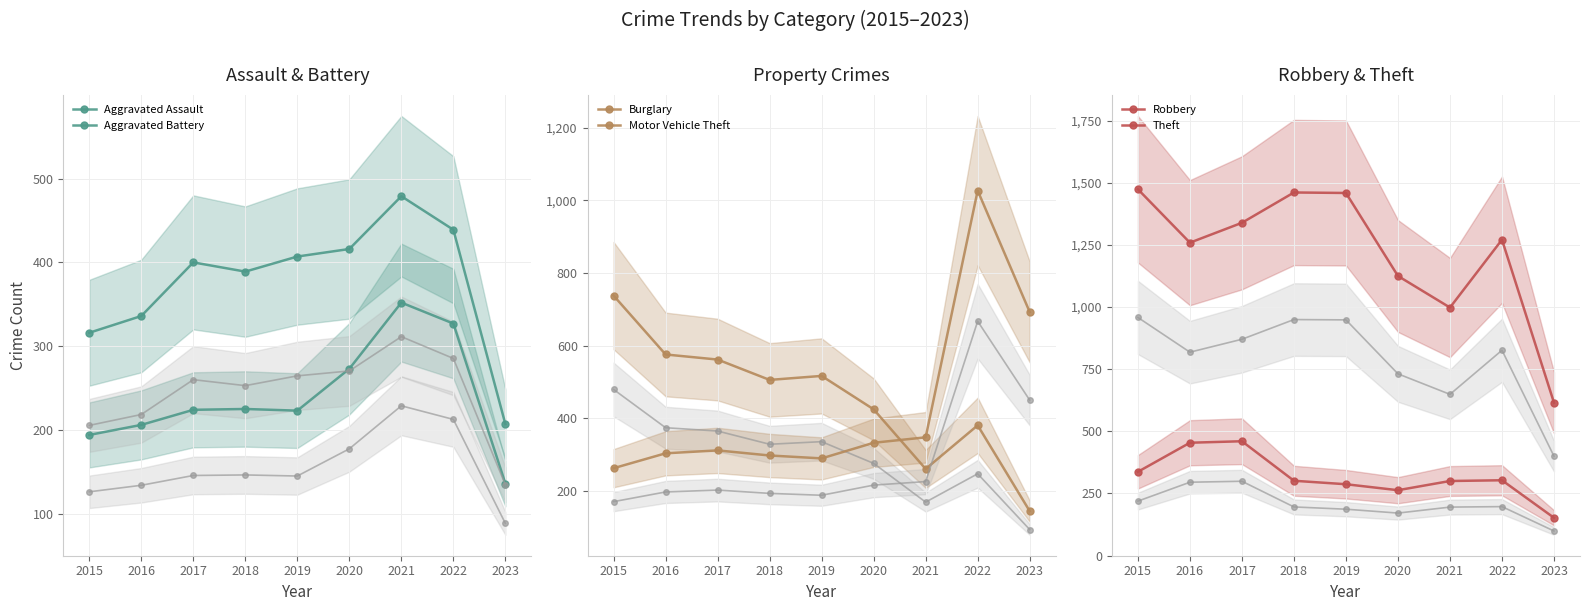

How many data points in Aggravated Assault are less than 224?

4